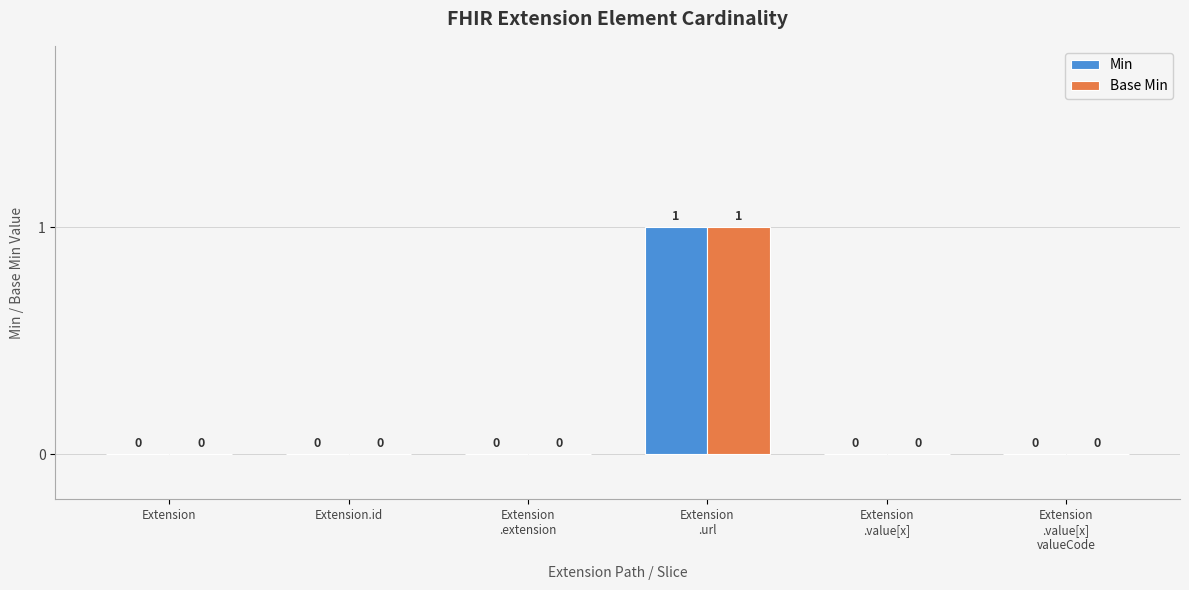

Which category has the highest value in the Min series?

Extension
.url